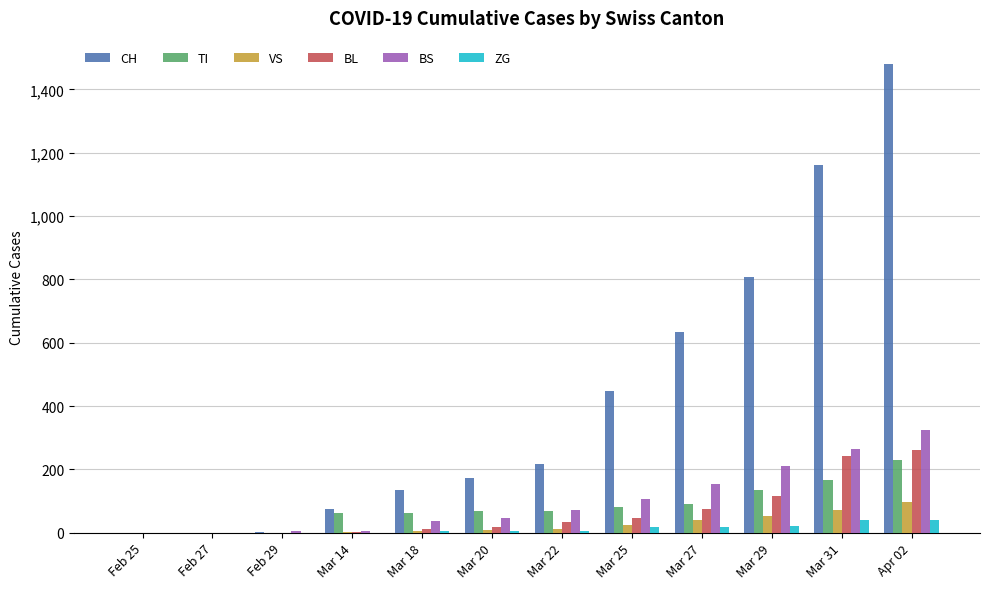

At which label is CH closest to 740?

Mar 29